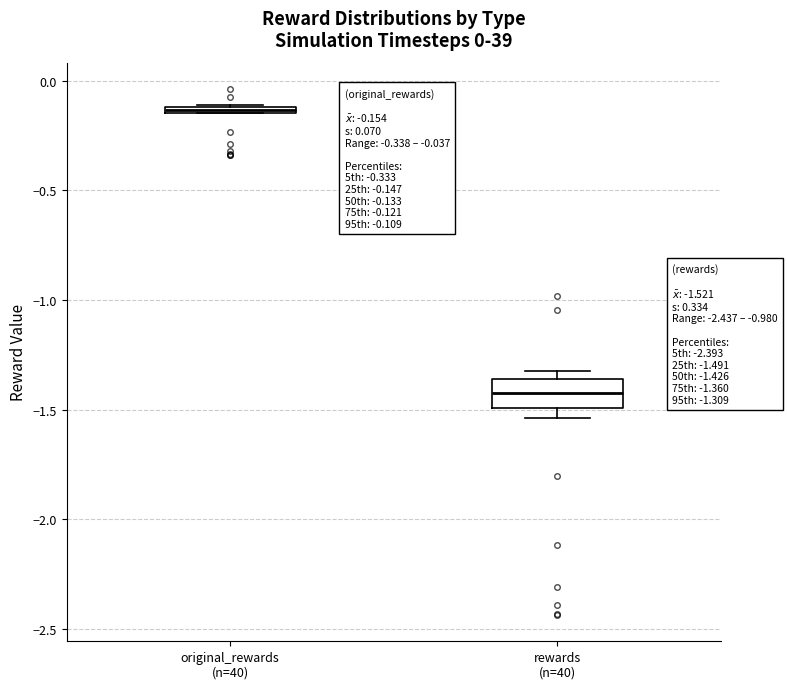

Comparing the boxes themselves (not the whiskers), which one is the tallest?

rewards (n=40)